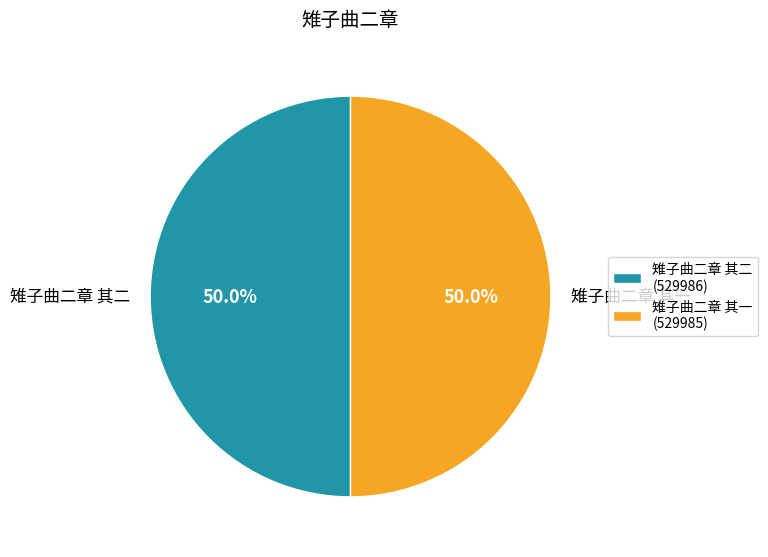

What is the ratio of the value at 雉子曲二章 其二 to the value at 雉子曲二章 其一?

1.0